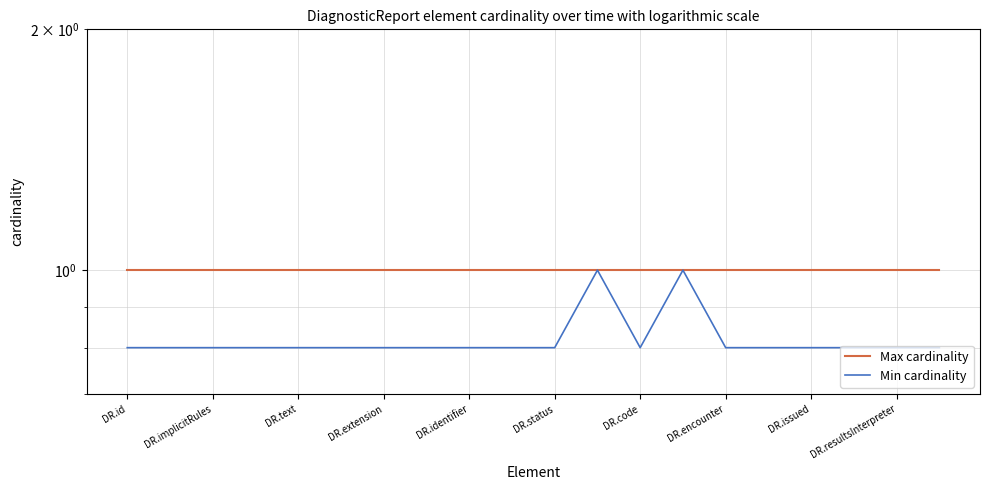

True or false: Max cardinality has a value of 0.6 at DR.implicitRules.

False